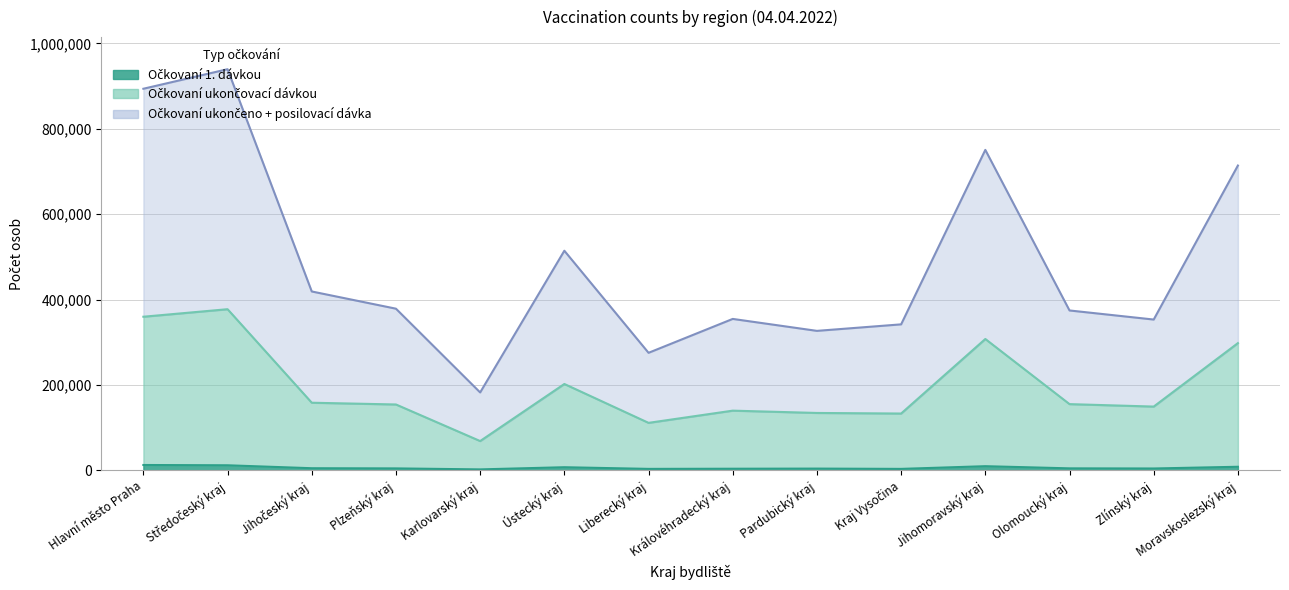

How many data points in Očkovaní ukončeno + posilovací dávka are less than 378555?

7